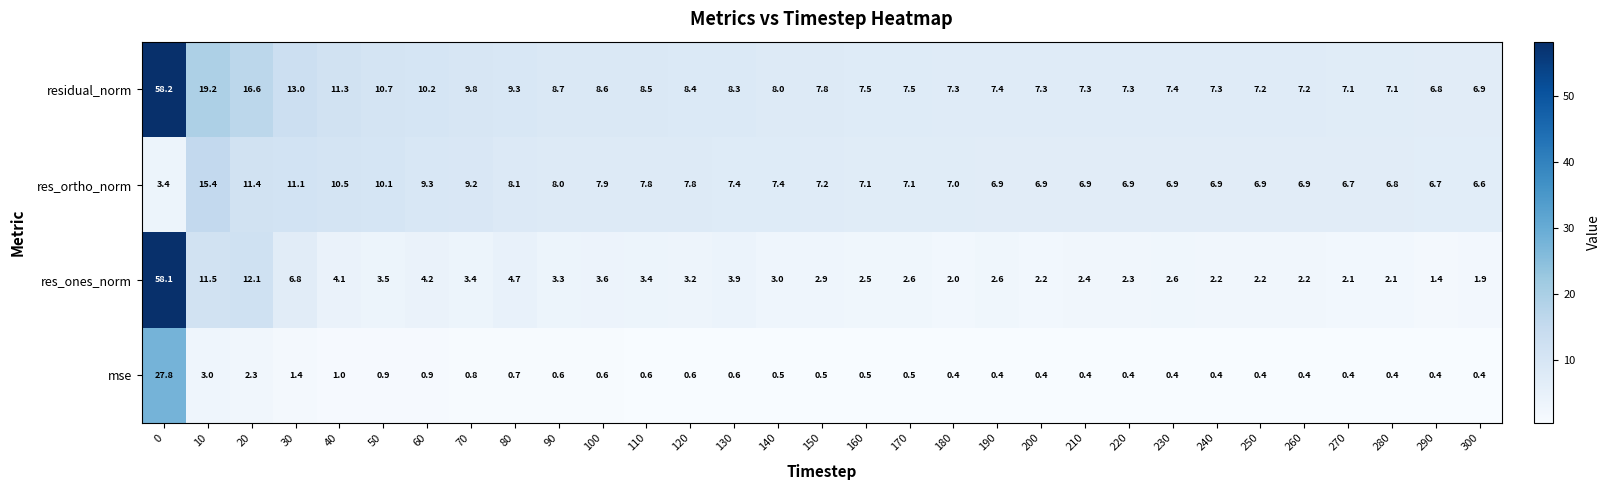

Which series changed the most between 20 and 170?

res_ones_norm